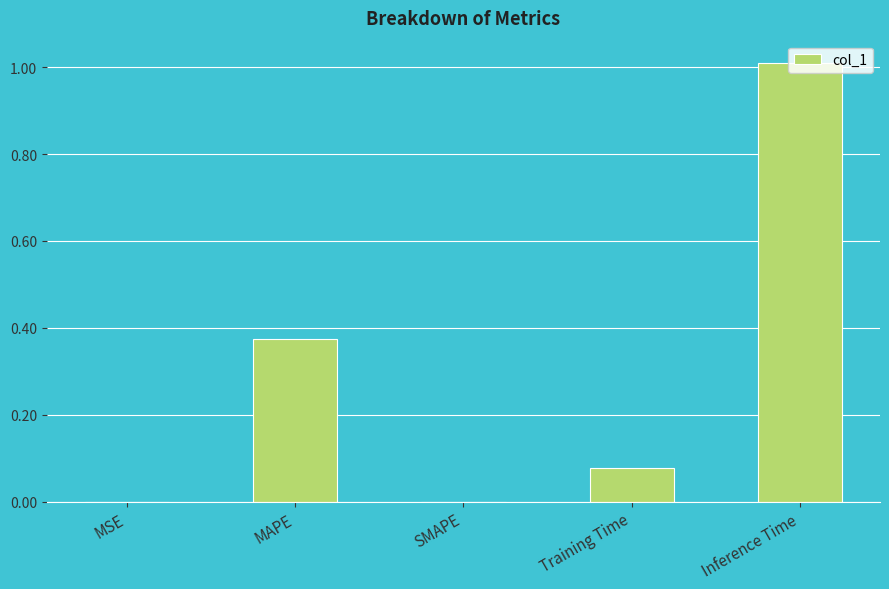

The chart shows a value of 1.5 at Inference Time. True or false?

False